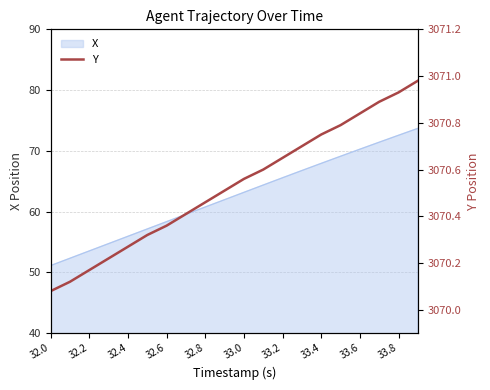

At which label is the value closest to 3070?

32.0